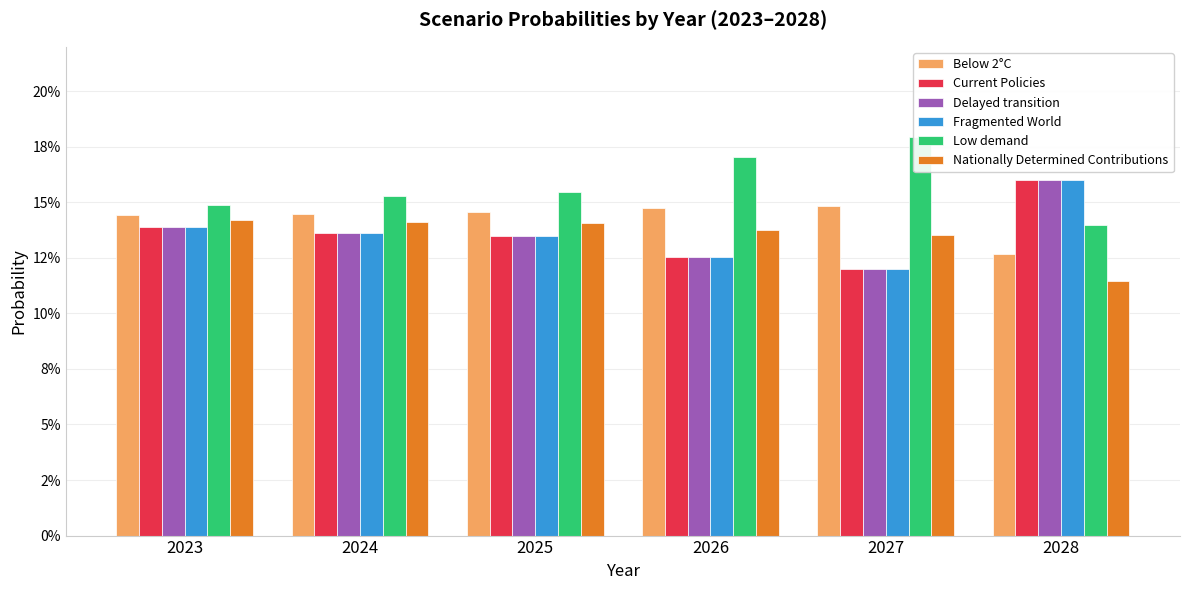

Which series has the largest total across all categories?

Low demand